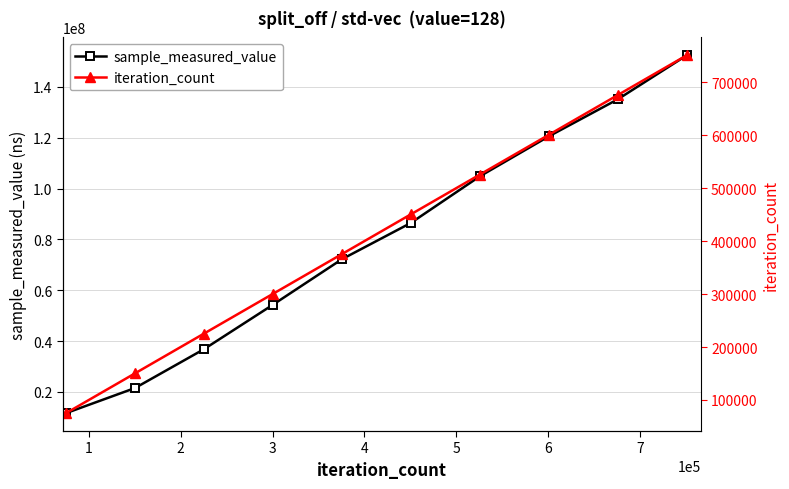

Which series has the largest total across all categories?

sample_measured_value